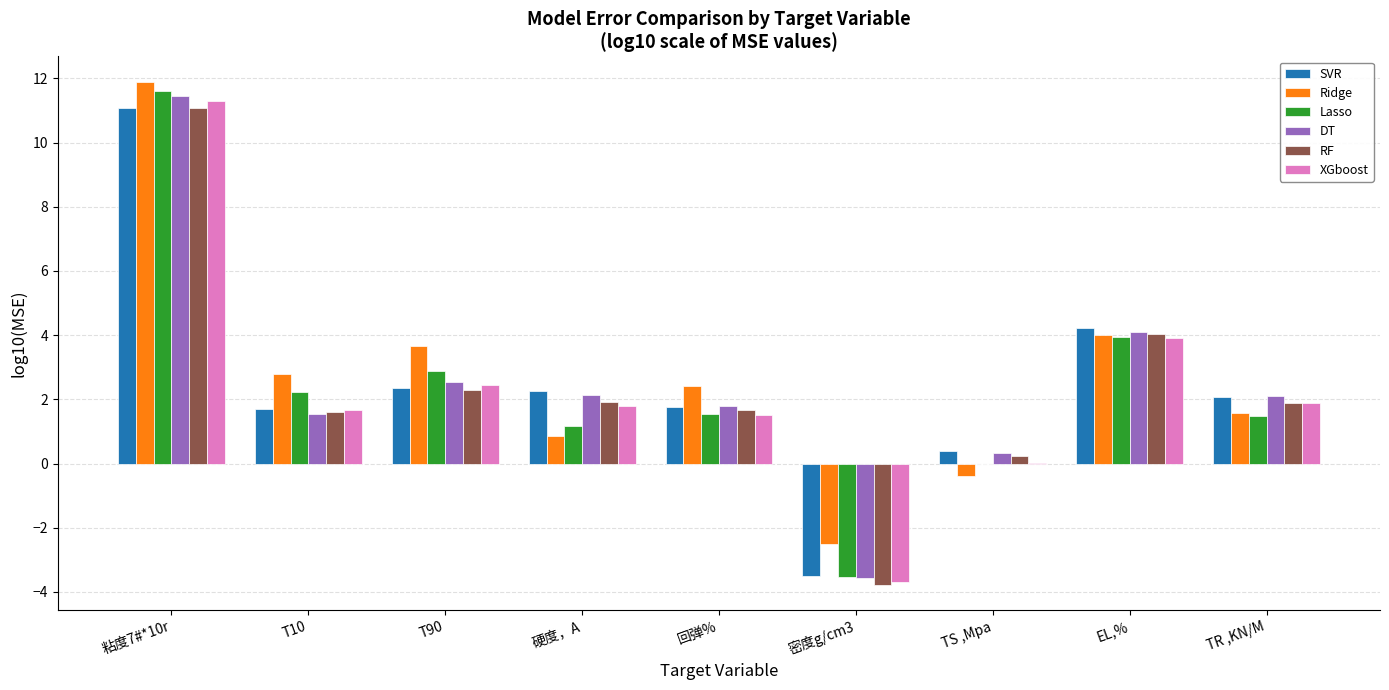

Are the bars grouped side by side (vs. stacked)?

Yes